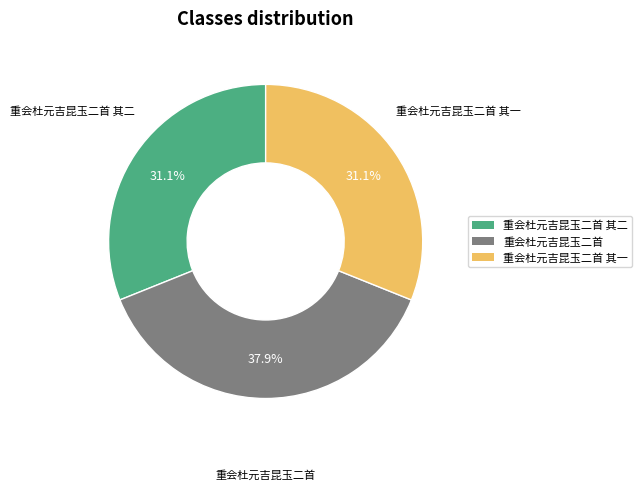

Is it true that 重会杜元吉昆玉二首 is 38% of the pie?

True